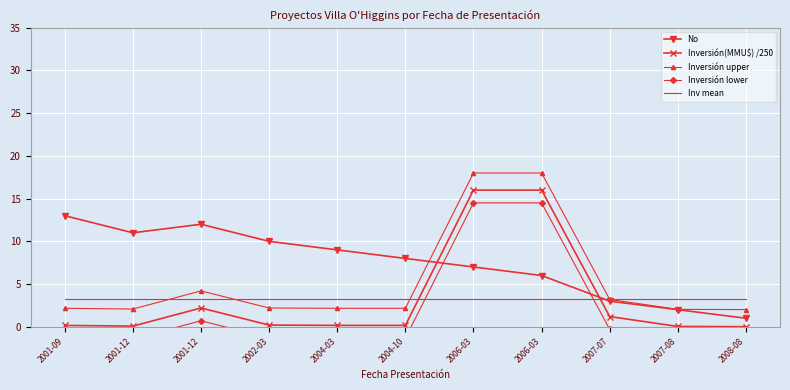

Which series has the widest spread of values?

Inversión(MMU$) /250